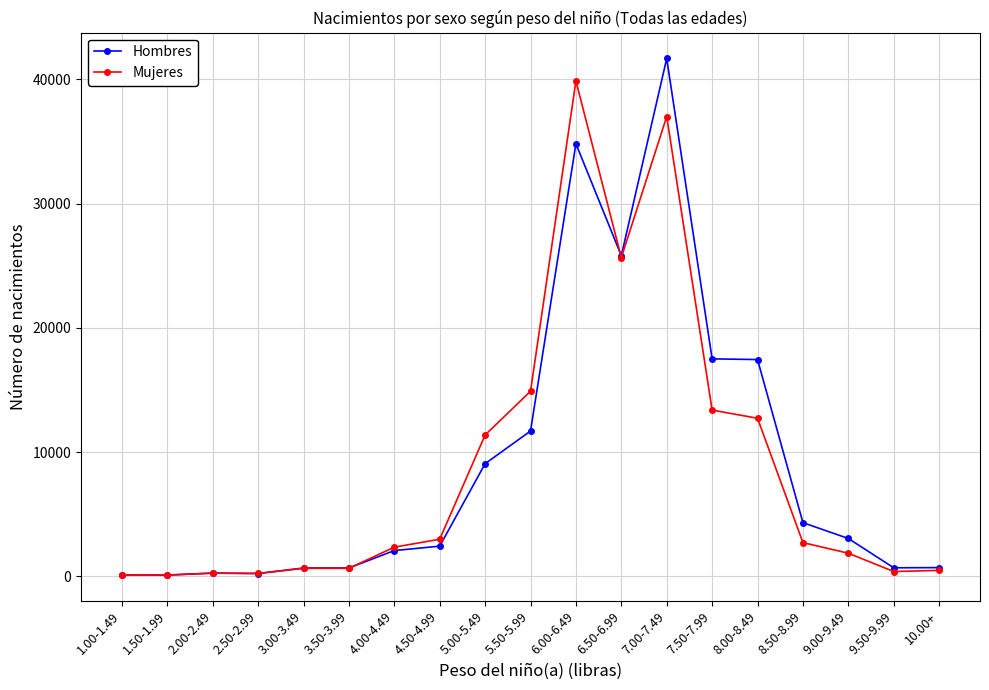

Is the value of Mujeres at 4.00-4.49 greater than the value of Hombres at 7.00-7.49?

No